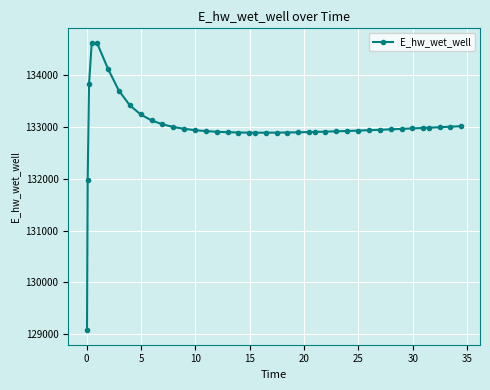

What is the average value?

132998.2